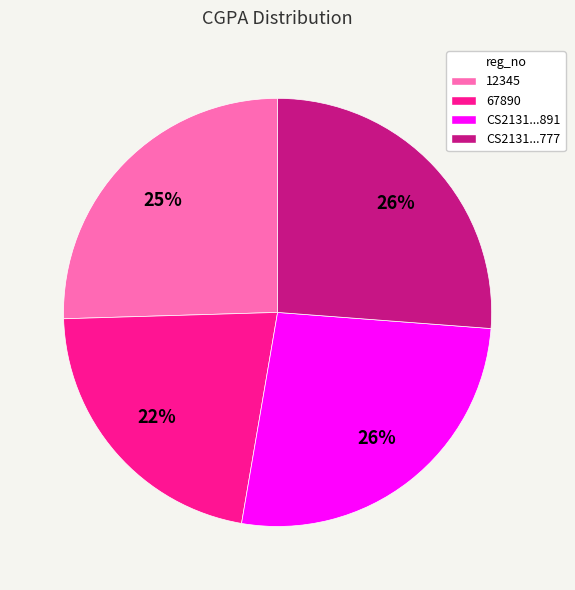

How many segments does this pie chart have?

4